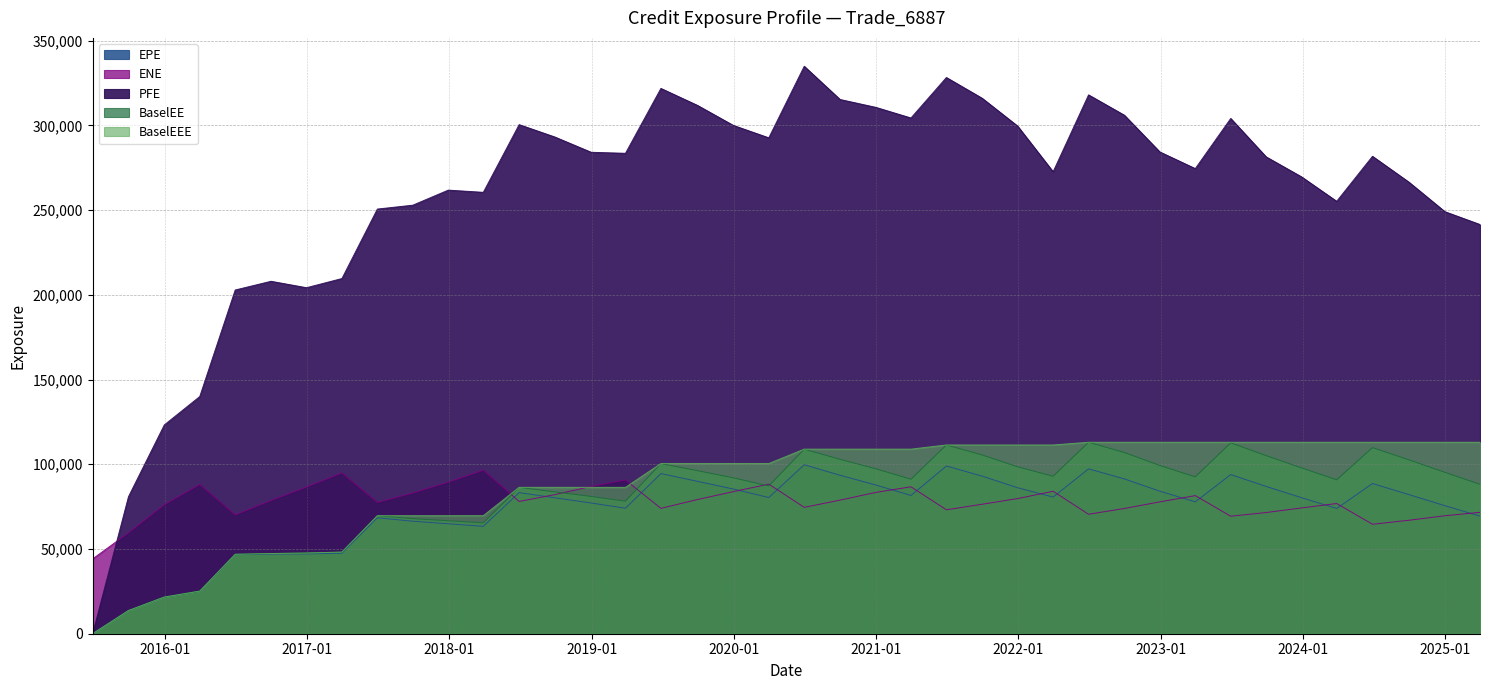

Reading left to right, transcribe all the data shown in this chart.

EPE: 2015-06-30=0.0	2015-09-30=13679.1	2015-12-31=21591.3	2016-03-31=25063.0	2016-06-30=46648.1	2016-09-30=46963.3	2016-12-30=47124.6	2017-03-31=47502.7	2017-06-30=68431.5	2017-09-29=66401.8	2017-12-29=64900.8	2018-03-29=63394.8	2018-06-29=83298.5	2018-09-28=80248.1	2018-12-31=77148.1	2019-03-29=74071.5	2019-06-28=94529.0	2019-09-30=89940.3	2019-12-31=85405.9	2020-03-31=80380.7	2020-06-30=99741.6	2020-09-30=93523.4	2020-12-31=87772.6	2021-03-31=81617.9	2021-06-30=98992.9	2021-09-30=93000.2	2021-12-30=86157.3	2022-03-31=80660.3	2022-06-30=97314.7	2022-09-30=91371.9	2022-12-30=84134.9	2023-03-31=77826.9	2023-06-30=93957.3	2023-09-29=86934.1	2023-12-29=80281.1	2024-03-28=73913.2	2024-06-28=88649.3	2024-09-30=82078.1	2024-12-31=75564.9	2025-03-31=69402.5
ENE: 2015-06-30=44170.2	2015-09-30=59561.4	2015-12-31=76138.7	2016-03-31=88099.7	2016-06-30=70155.3	2016-09-30=78666.5	2016-12-30=86581.7	2017-03-31=94901.4	2017-06-30=77490.1	2017-09-29=83038.3	2017-12-29=89455.8	2018-03-29=96485.1	2018-06-29=78067.1	2018-09-28=82076.1	2018-12-31=86962.4	2019-03-29=90726.1	2019-06-28=74006.7	2019-09-30=79206.8	2019-12-31=83878.5	2020-03-31=88278.2	2020-06-30=74597.6	2020-09-30=78857.4	2020-12-31=83426.2	2021-03-31=86727.2	2021-06-30=73142.9	2021-09-30=76436.4	2021-12-30=79766.2	2022-03-31=84076.9	2022-06-30=70512.5	2022-09-30=73928.2	2022-12-30=77824.2	2023-03-31=81516.6	2023-06-30=69356.5	2023-09-29=71535.5	2023-12-29=74252.5	2024-03-28=76856.3	2024-06-28=64603.4	2024-09-30=66985.9	2024-12-31=69633.0	2025-03-31=71651.4
PFE: 2015-06-30=0.0	2015-09-30=80886.8	2015-12-31=123235.0	2016-03-31=140008.0	2016-06-30=202880.0	2016-09-30=208019.0	2016-12-30=204232.0	2017-03-31=209642.0	2017-06-30=250650.0	2017-09-29=252933.0	2017-12-29=261823.0	2018-03-29=260523.0	2018-06-29=300480.0	2018-09-28=293238.0	2018-12-31=284160.0	2019-03-29=283558.0	2019-06-28=321855.0	2019-09-30=311828.0	2019-12-31=300019.0	2020-03-31=292701.0	2020-06-30=334931.0	2020-09-30=315319.0	2020-12-31=310669.0	2021-03-31=304409.0	2021-06-30=328296.0	2021-09-30=316023.0	2021-12-30=299604.0	2022-03-31=272672.0	2022-06-30=318048.0	2022-09-30=306034.0	2022-12-30=284366.0	2023-03-31=274528.0	2023-06-30=304127.0	2023-09-29=281457.0	2023-12-29=269636.0	2024-03-28=255232.0	2024-06-28=281790.0	2024-09-30=266451.0	2024-12-31=249094.0	2025-03-31=241532.0
BaselEE: 2015-06-30=0.0	2015-09-30=13693.0	2015-12-31=21635.3	2016-03-31=25149.3	2016-06-30=46896.4	2016-09-30=47326.9	2016-12-30=47647.9	2017-03-31=48192.6	2017-06-30=69660.0	2017-09-29=67908.5	2017-12-29=66685.2	2018-03-29=65440.5	2018-06-29=86394.9	2018-09-28=83730.8	2018-12-31=80999.2	2019-03-29=78223.8	2019-06-28=100432.0	2019-09-30=96231.6	2019-12-31=92015.0	2020-03-31=87196.2	2020-06-30=108942.0	2020-09-30=102922.0	2020-12-31=97323.8	2021-03-31=91169.1	2021-06-30=111405.0	2021-09-30=105487.0	2021-12-30=98490.1	2022-03-31=92927.4	2022-06-30=112992.0	2022-09-30=106953.0	2022-12-30=99273.7	2023-03-31=92569.2	2023-06-30=112654.0	2023-09-29=105093.0	2023-12-29=97851.4	2024-03-28=90825.4	2024-06-28=109843.0	2024-09-30=102575.0	2024-12-31=95230.7	2025-03-31=88185.1
BaselEEE: 2015-06-30=0.0	2015-09-30=13693.0	2015-12-31=21635.3	2016-03-31=25149.3	2016-06-30=46896.4	2016-09-30=47326.9	2016-12-30=47647.9	2017-03-31=48192.6	2017-06-30=69660.0	2017-09-29=69660.0	2017-12-29=69660.0	2018-03-29=69660.0	2018-06-29=86394.9	2018-09-28=86394.9	2018-12-31=86394.9	2019-03-29=86394.9	2019-06-28=100432.0	2019-09-30=100432.0	2019-12-31=100432.0	2020-03-31=100432.0	2020-06-30=108942.0	2020-09-30=108942.0	2020-12-31=108942.0	2021-03-31=108942.0	2021-06-30=111405.0	2021-09-30=111405.0	2021-12-30=111405.0	2022-03-31=111405.0	2022-06-30=112992.0	2022-09-30=112992.0	2022-12-30=112992.0	2023-03-31=112992.0	2023-06-30=112992.0	2023-09-29=112992.0	2023-12-29=112992.0	2024-03-28=112992.0	2024-06-28=112992.0	2024-09-30=112992.0	2024-12-31=112992.0	2025-03-31=112992.0